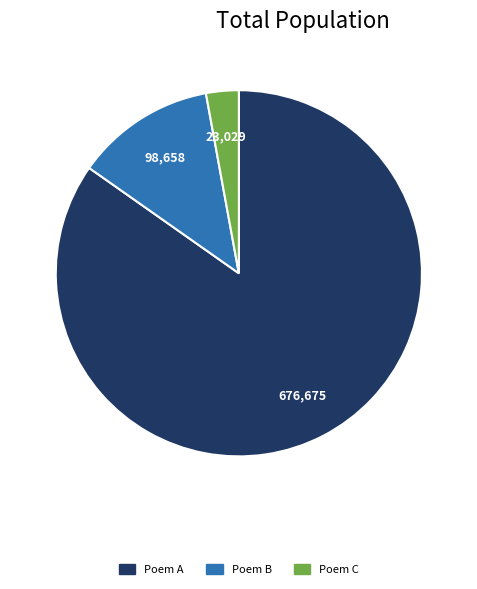

Is there a majority slice in this chart?

Yes